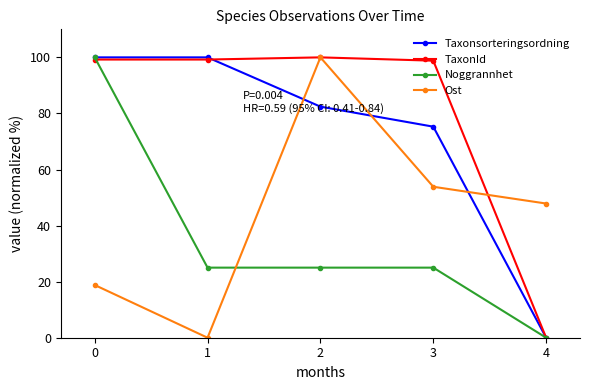

True or false: Taxonsorteringsordning and Ost cross at least once.

True